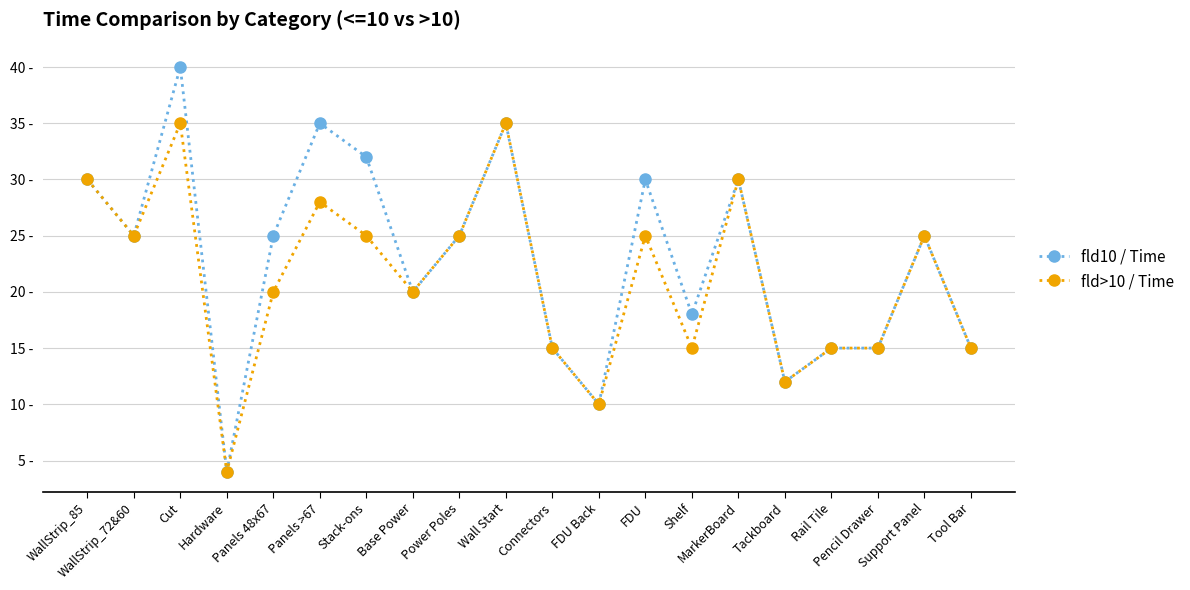

What position from the left is FDU Back?

12